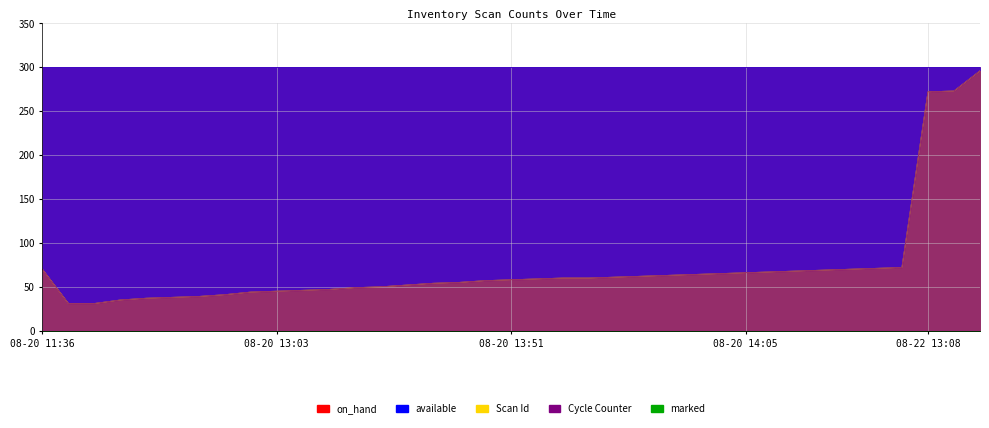

What is the sum of all Scan_with_product_Id.Id values?

2697